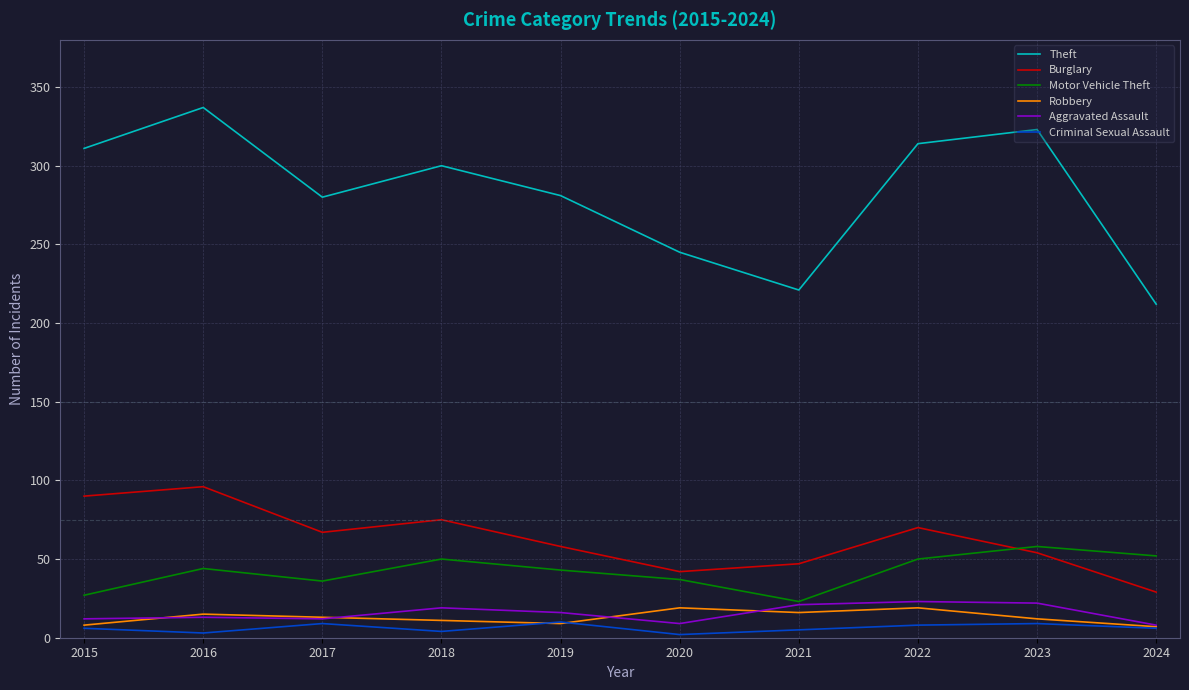

How many Criminal Sexual Assault values are between 4 and 9?

7